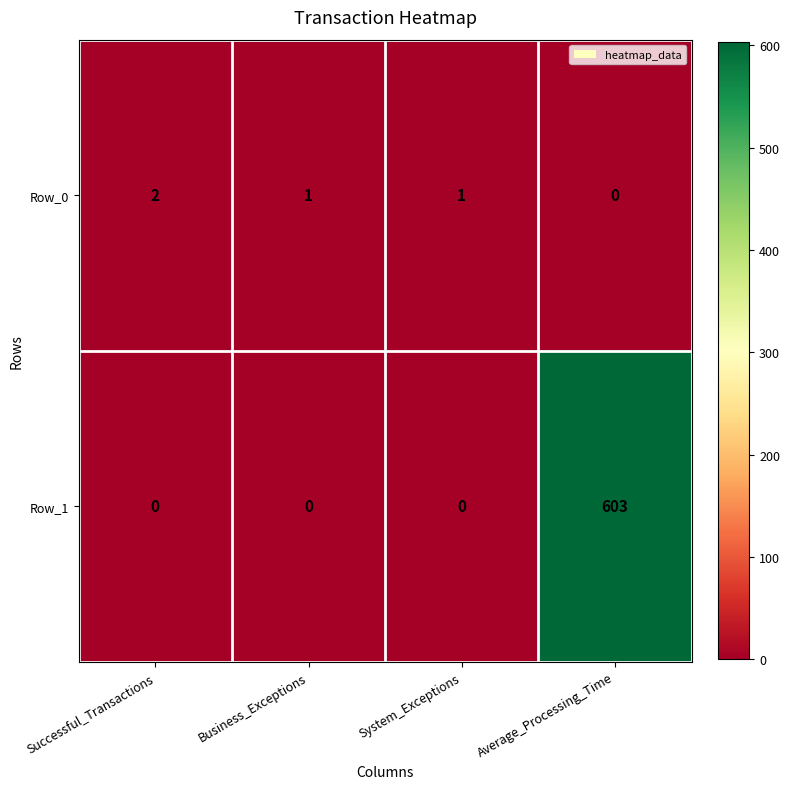

What is the difference between the maximum and minimum values in the Row_1 series?

603